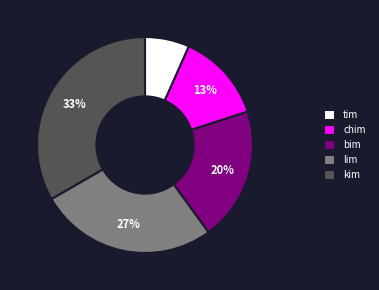

True or false: chim accounts for 13% of the total.

True